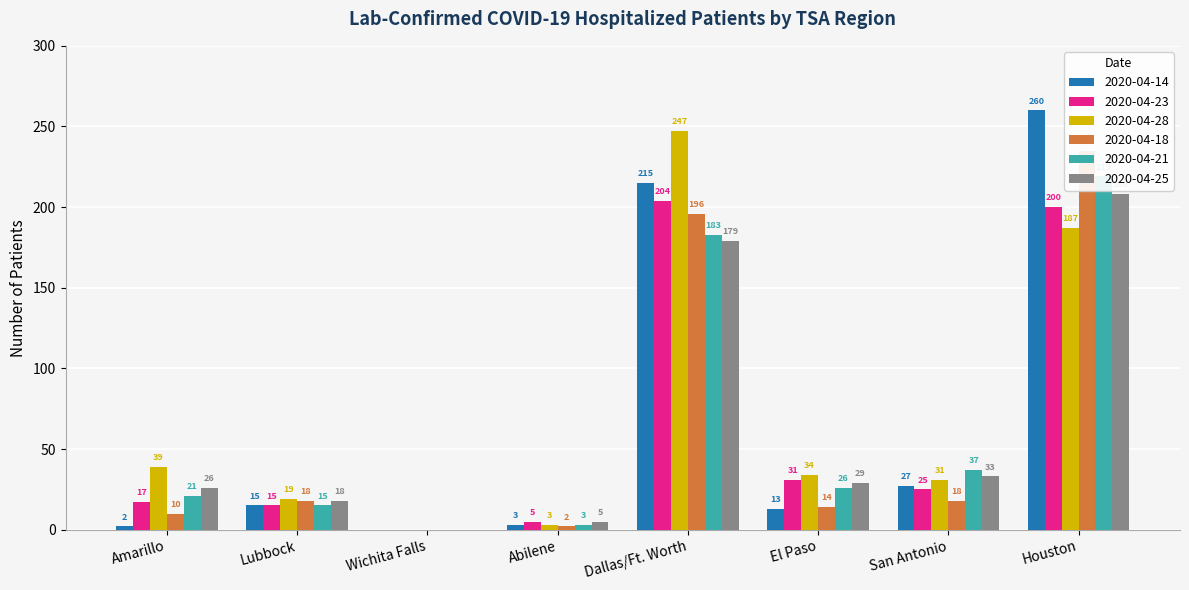

What is the difference between the maximum and minimum values in the 2020-04-18 series?

235